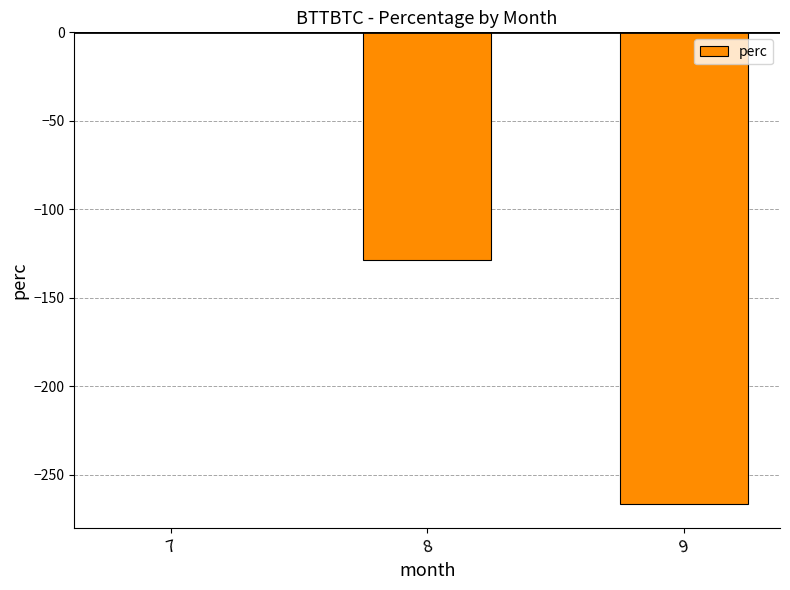

Where is the data nearest to the value -133?

8